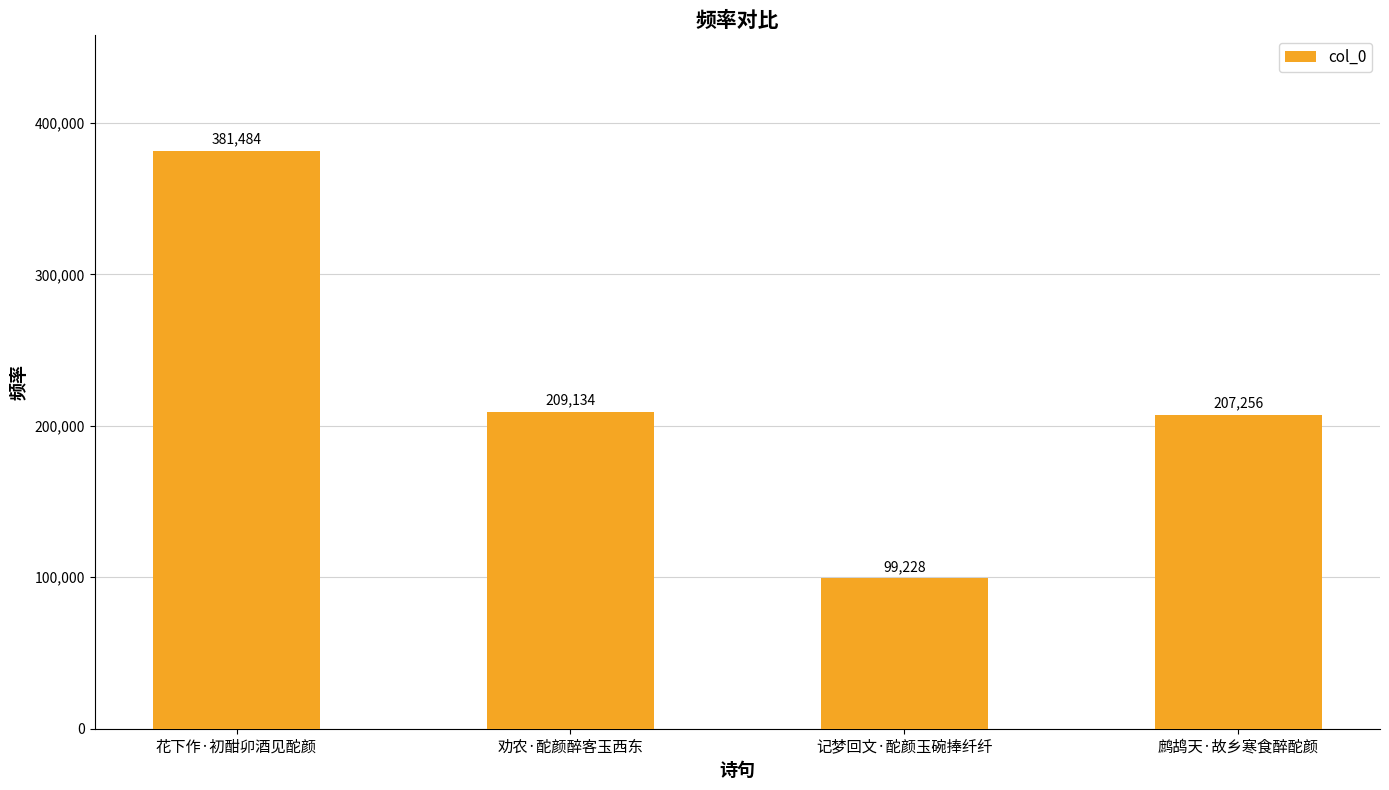

Between 劝农·酡颜醉客玉西东 and 花下作·初酣卯酒见酡颜, which is larger?

花下作·初酣卯酒见酡颜